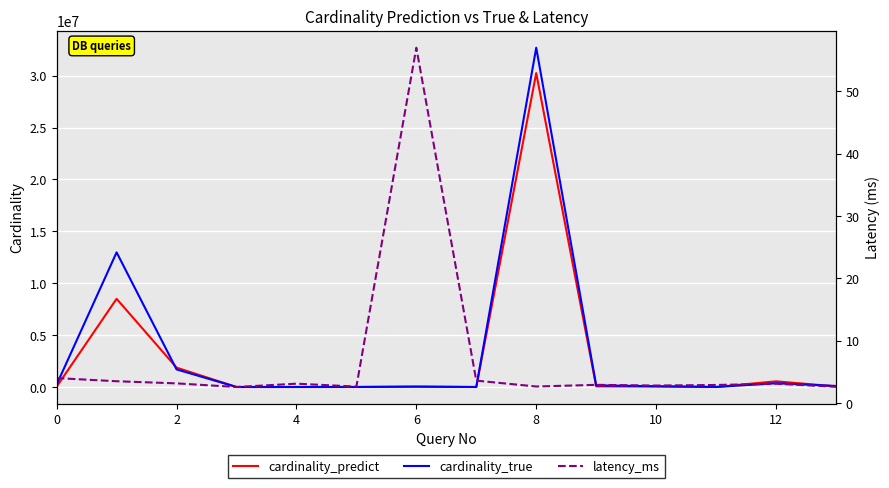

What is the minimum value shown in the chart?

2.6